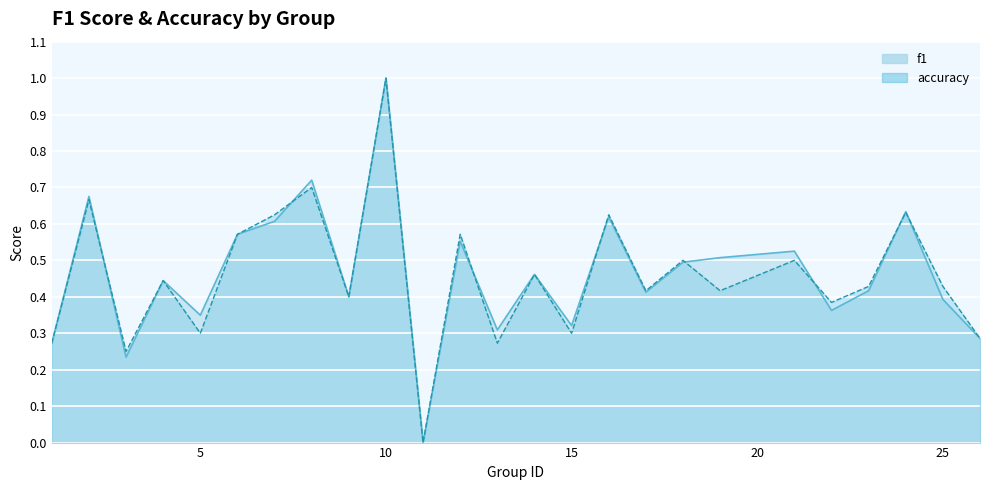

How many lines are shown in the chart?

2